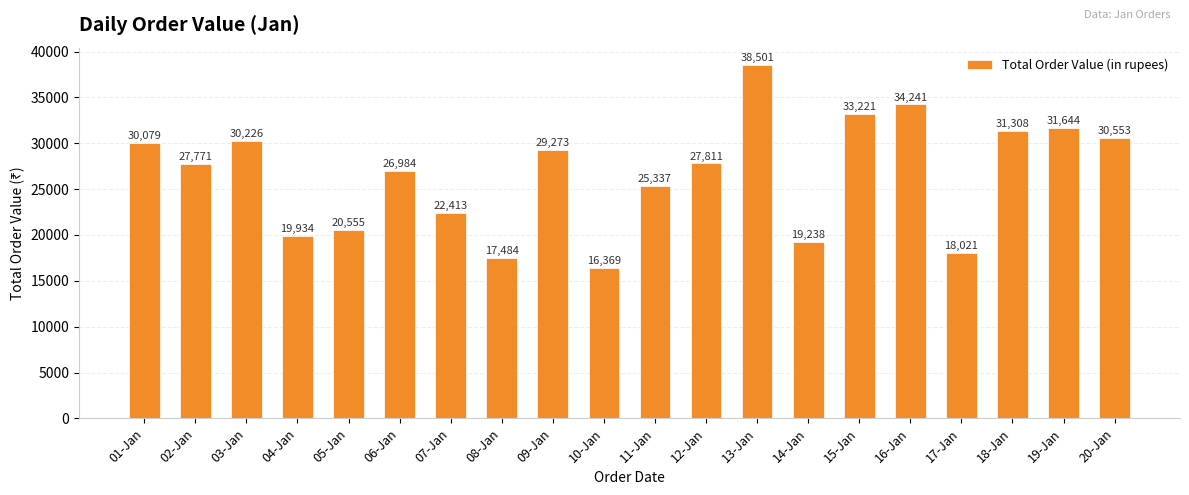

Are the bars horizontal?

No